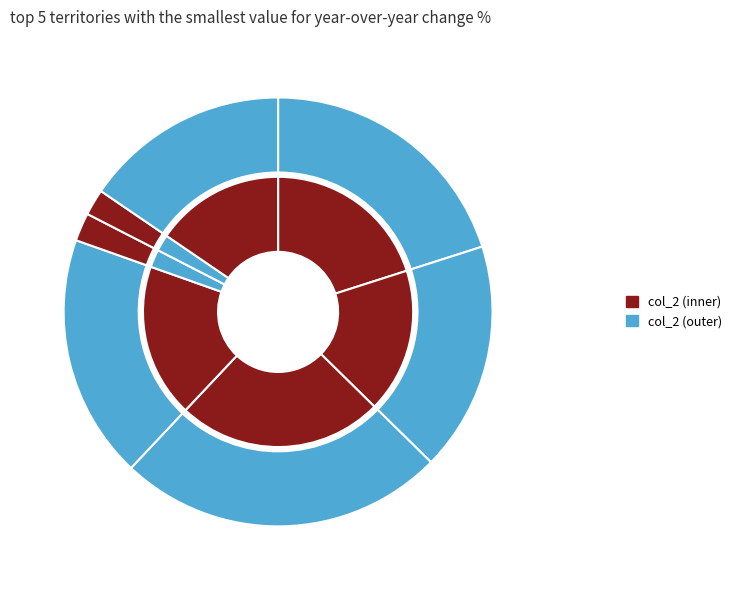

What percentage is the LeftFoot slice, to the nearest percent?

2%